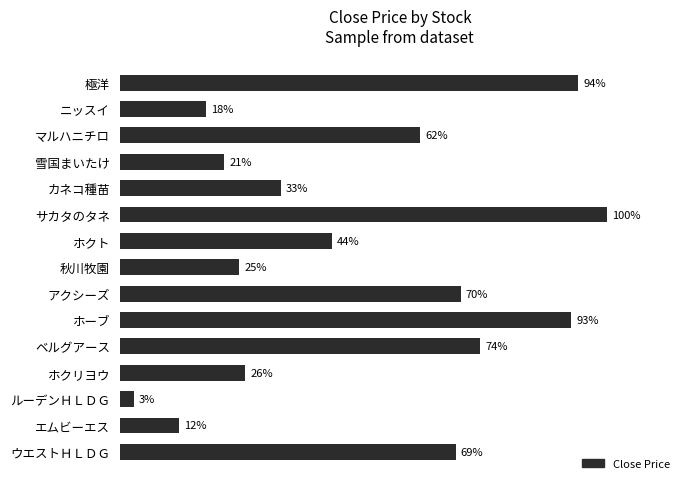

Does the chart contain any negative values?

No